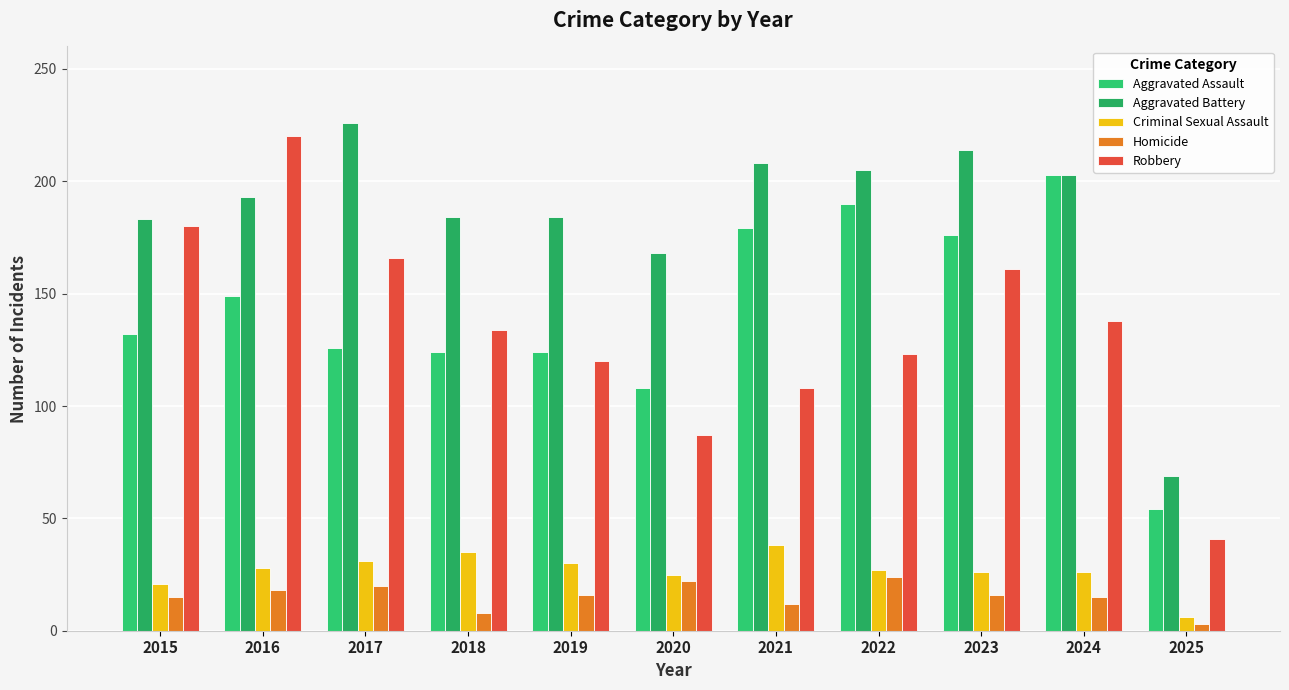

What is the difference between the highest and lowest values at 2025?

66